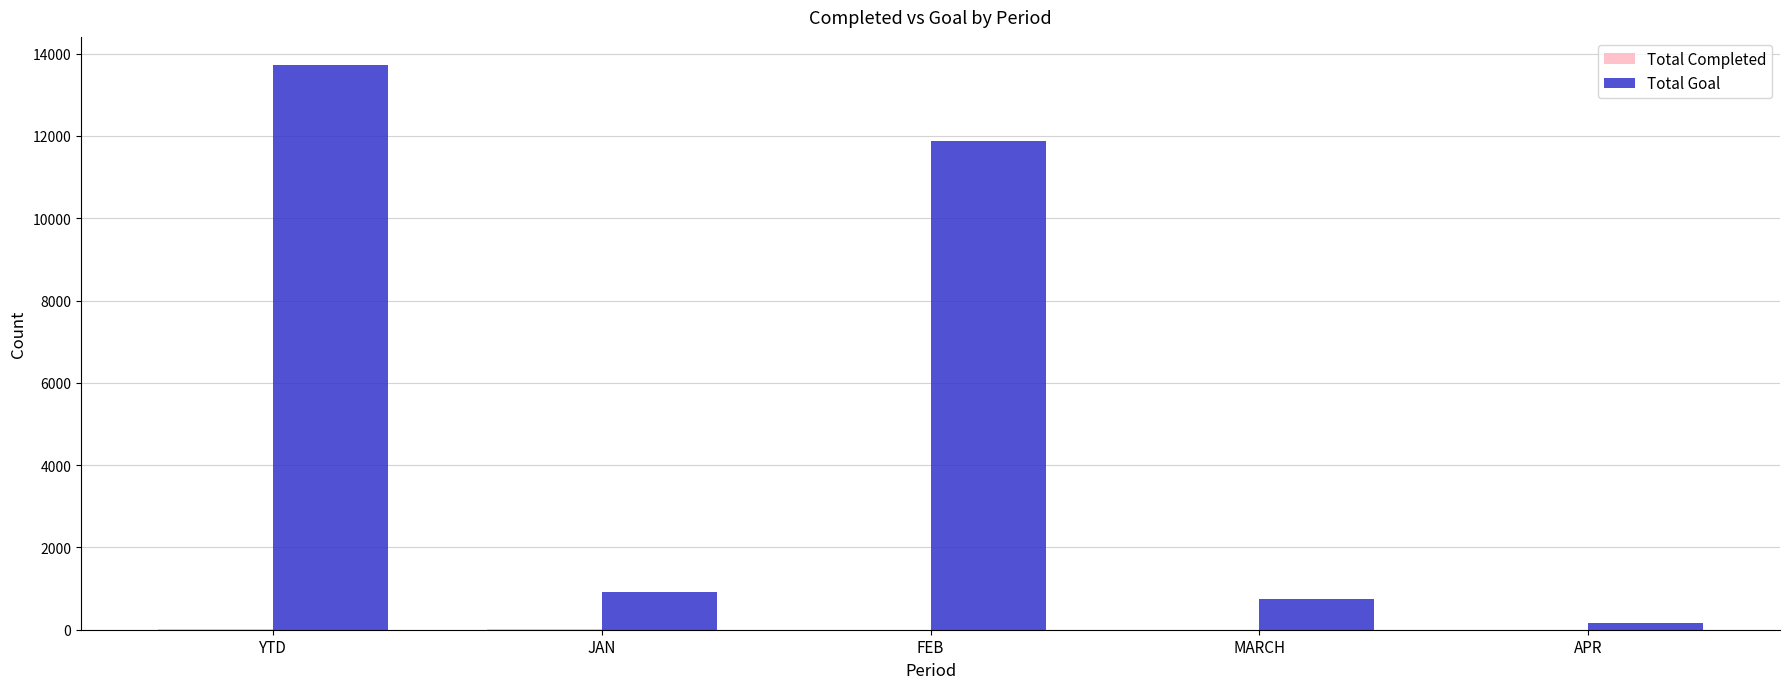

What is the total value across all series at MARCH?

753